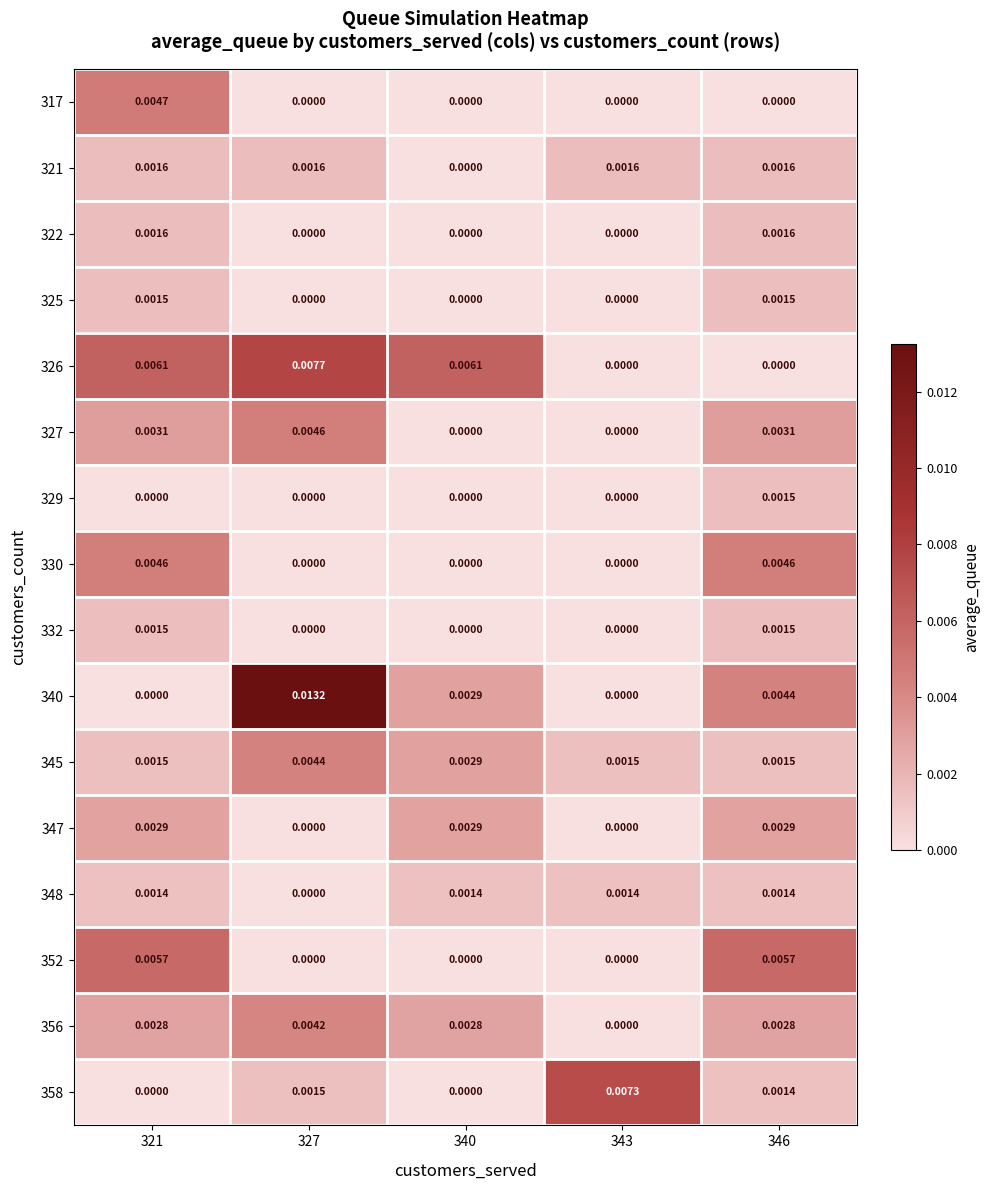

Which series has the largest range (max minus min)?

340